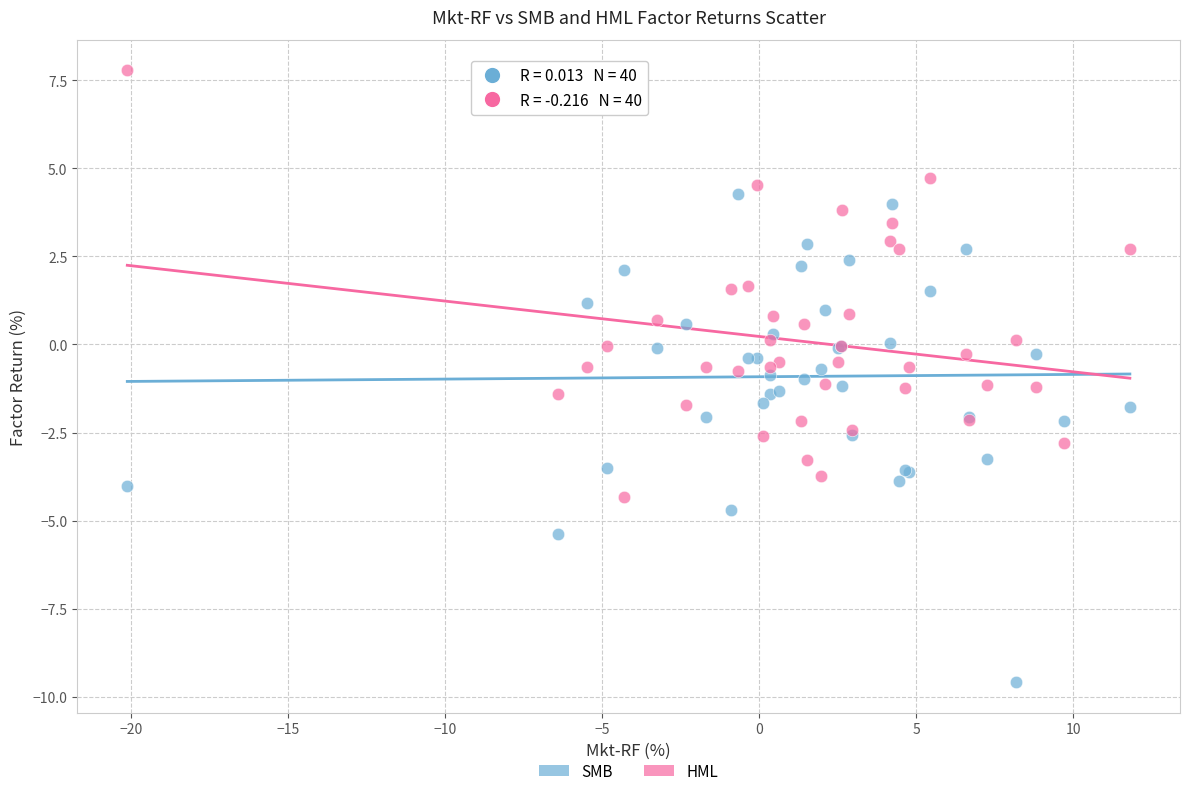

Which series has the widest spread of Y values?

SMB